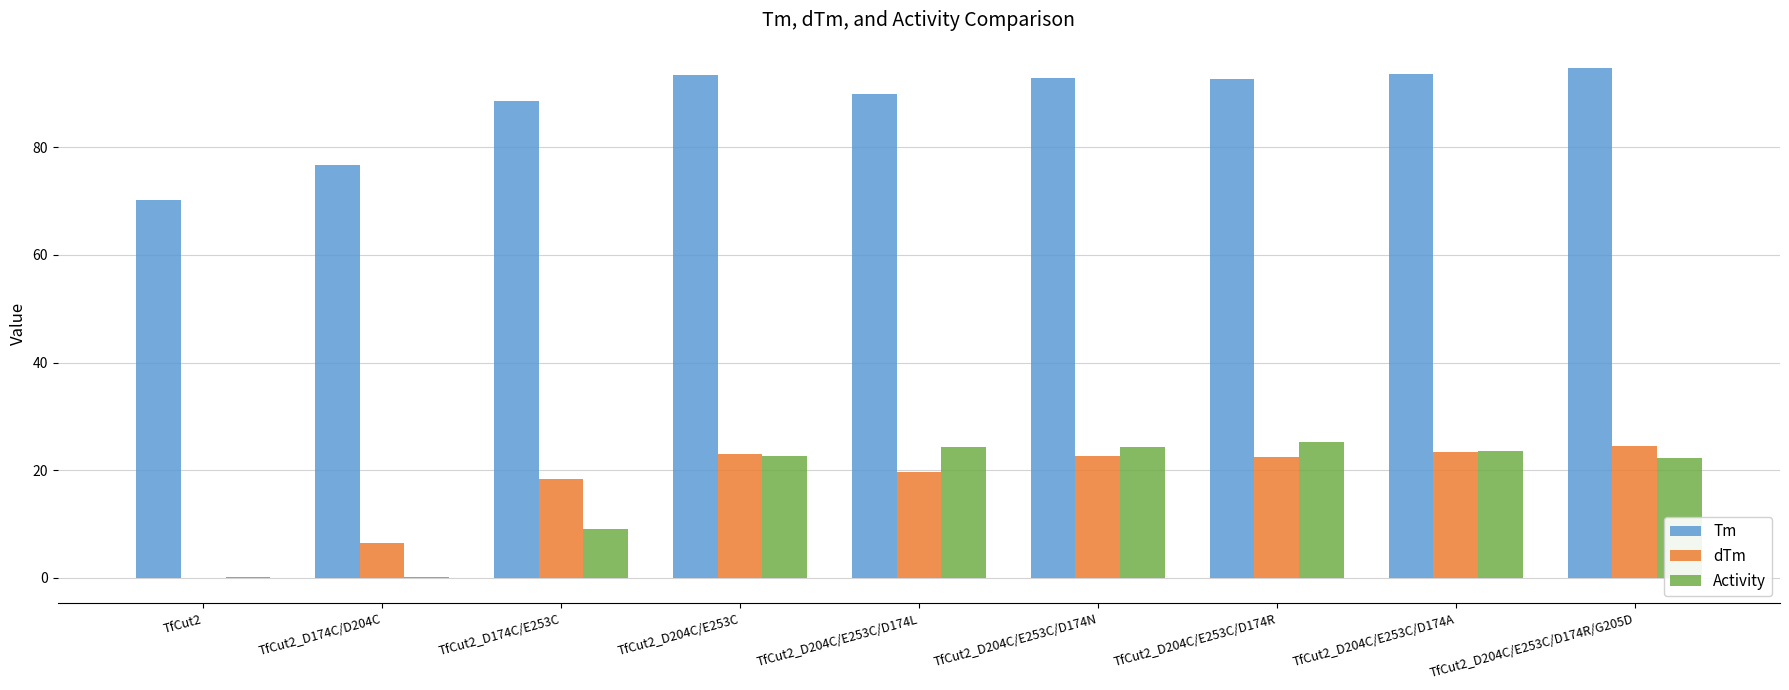

What is the maximum value for Tm?

94.7